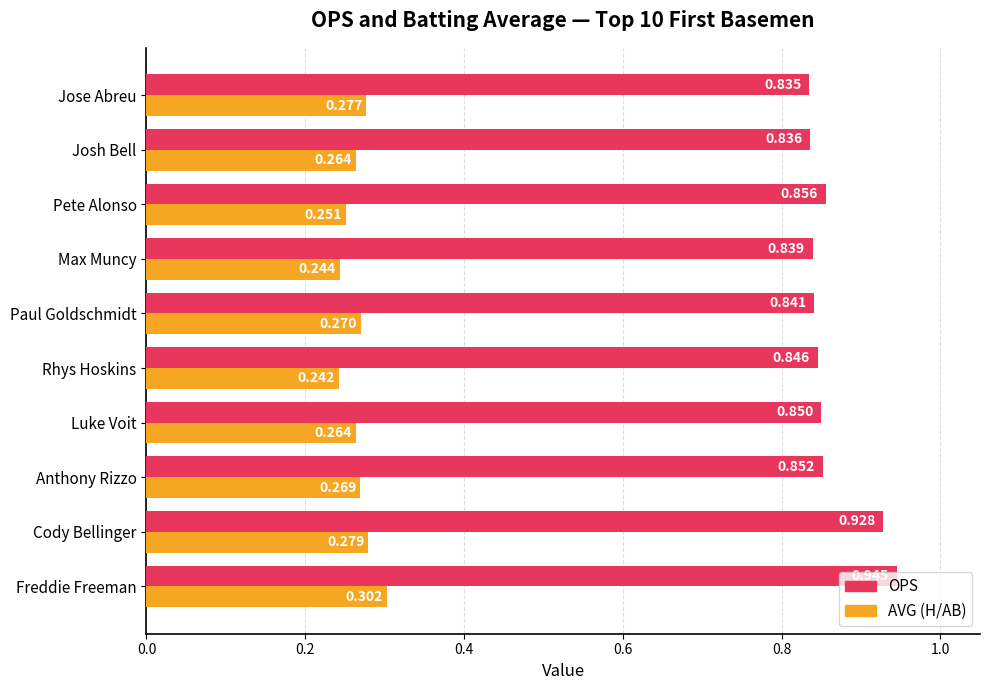

Which category has the highest value in the AVG (H/AB) series?

Freddie Freeman